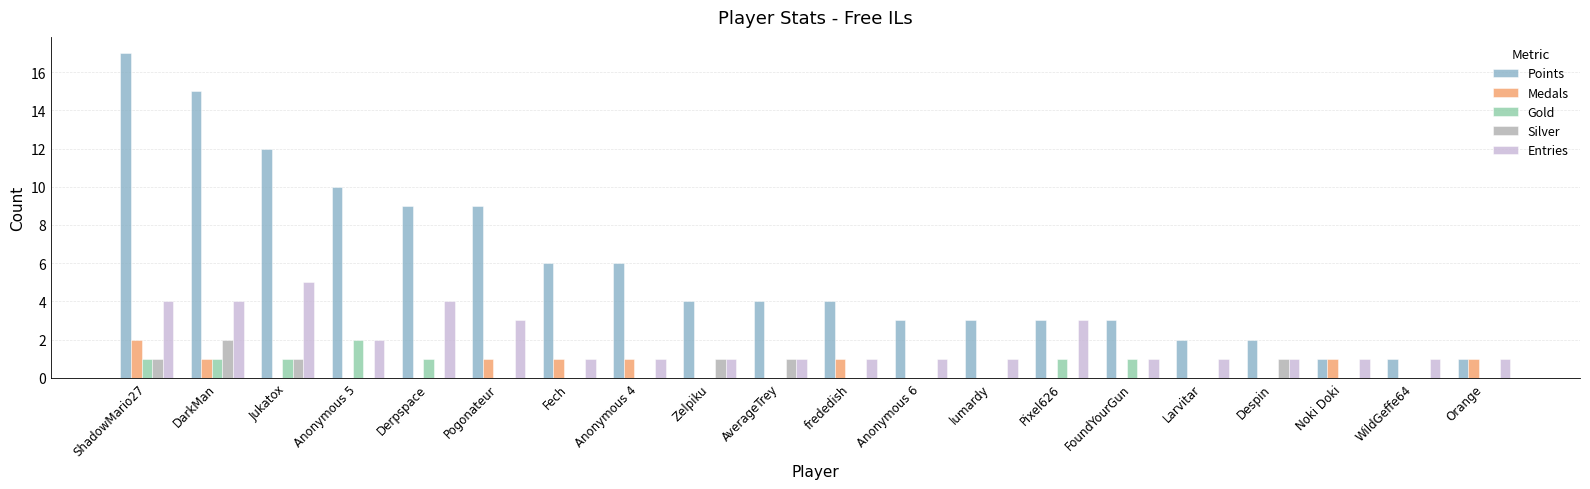

Which series has the largest total across all categories?

Points